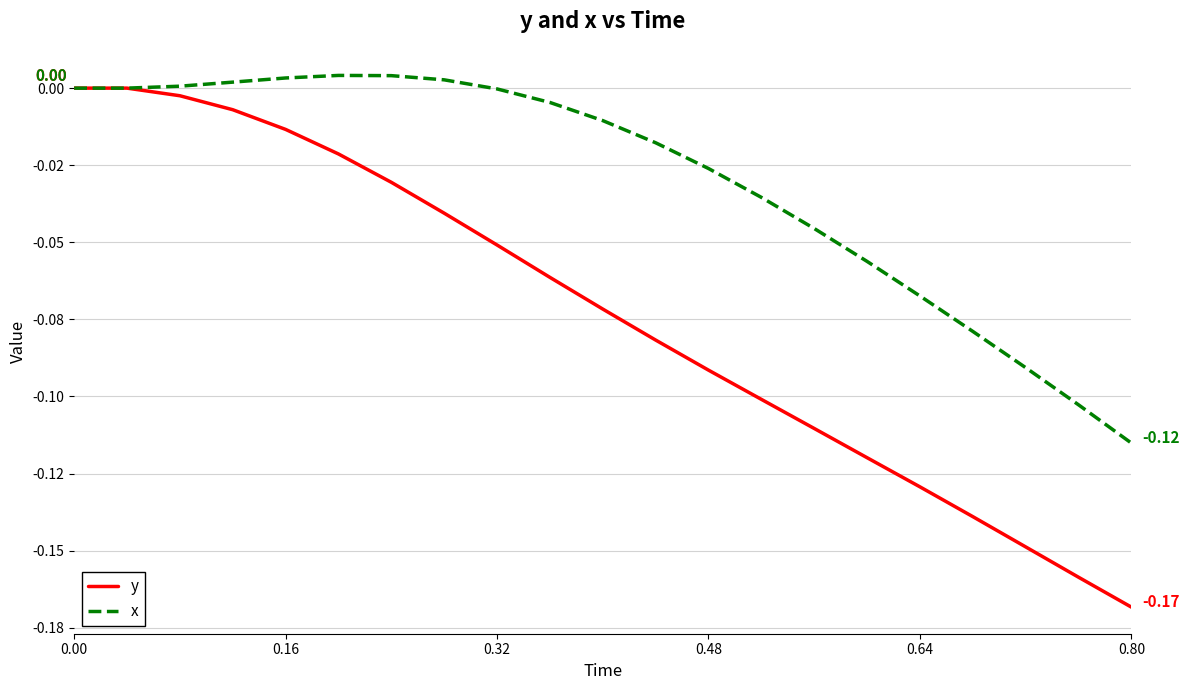

Does the chart have visible grid lines?

Yes